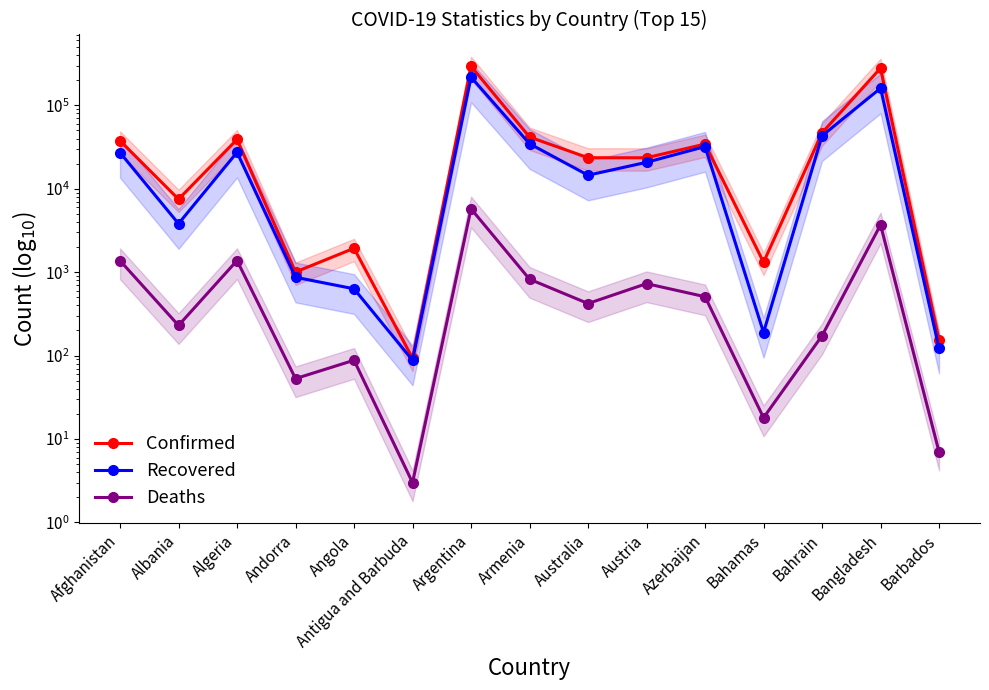

What is the value of the Recovered point at the 1st from the left?

27166